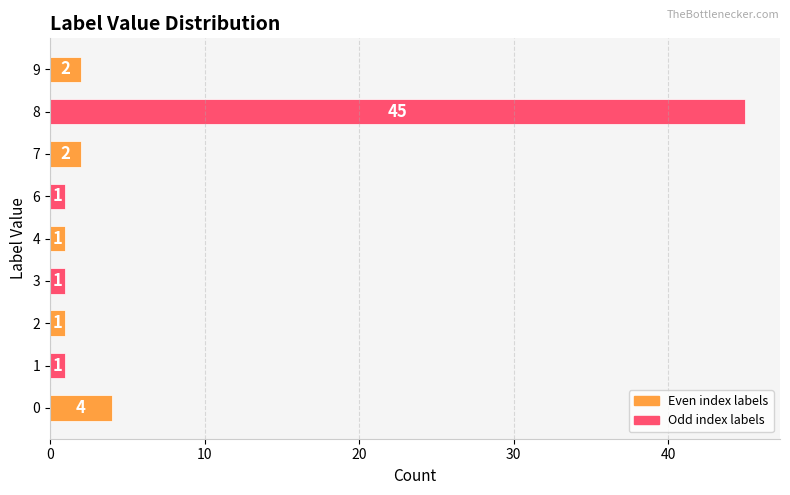

True or false: the data shows 1 at 1.

True